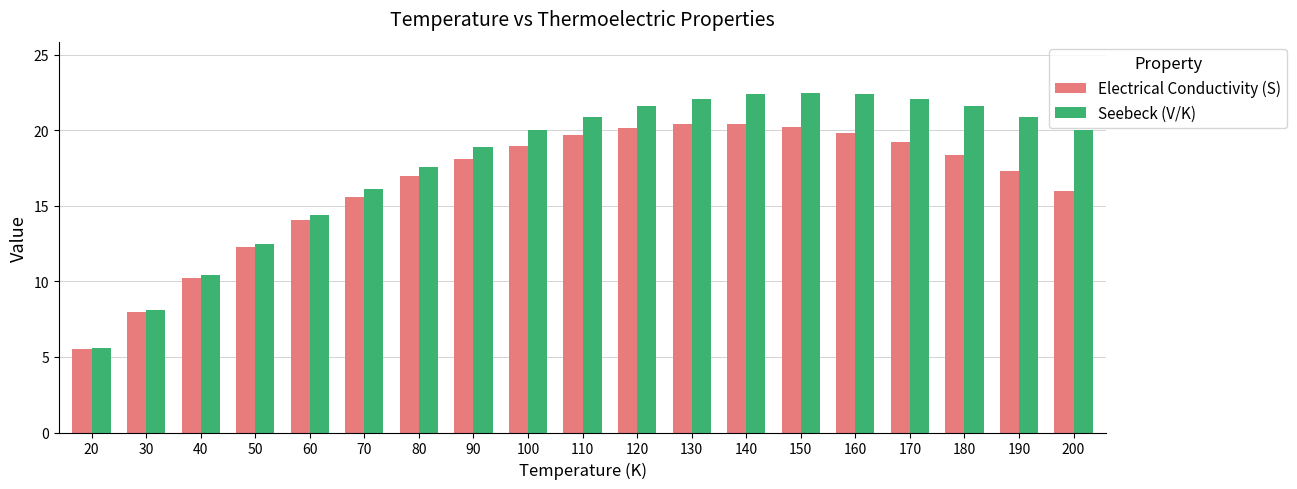

What are all the series names shown in the legend?

Electrical Conductivity (S), Seebeck (V/K)